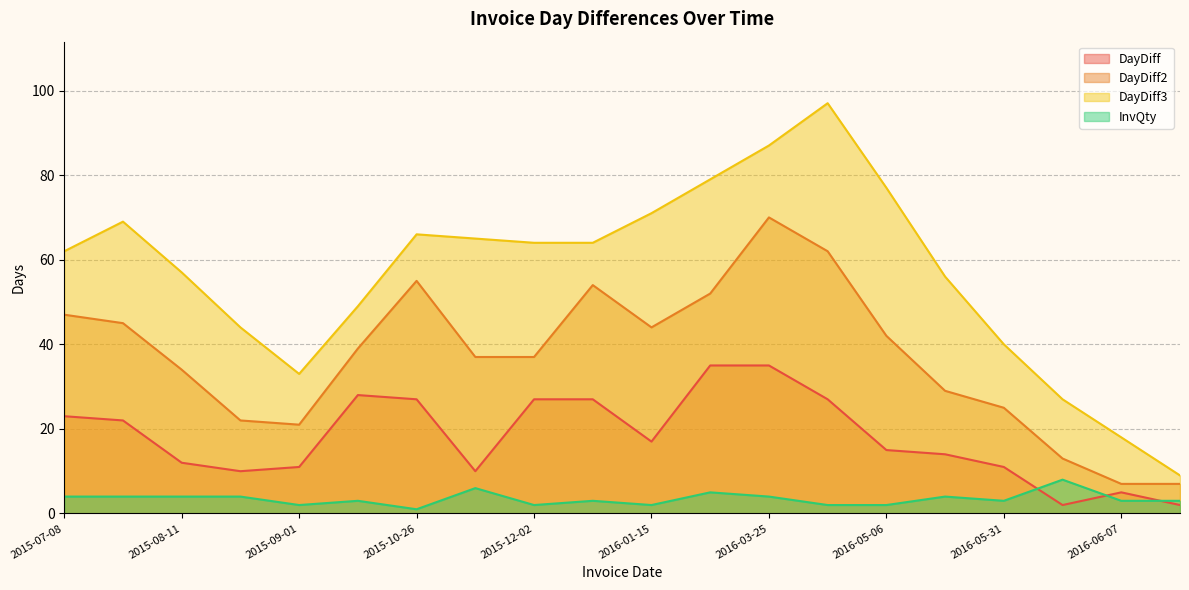

How many data points does each series have?

20